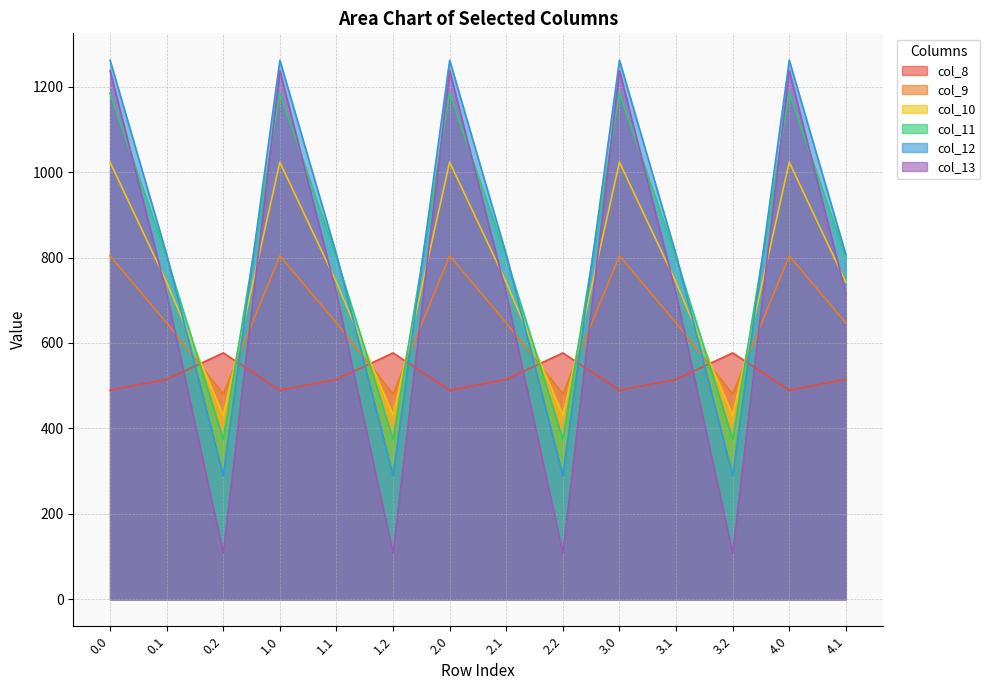

What is the difference between the second highest and minimum values in the col_8 series?

87.4